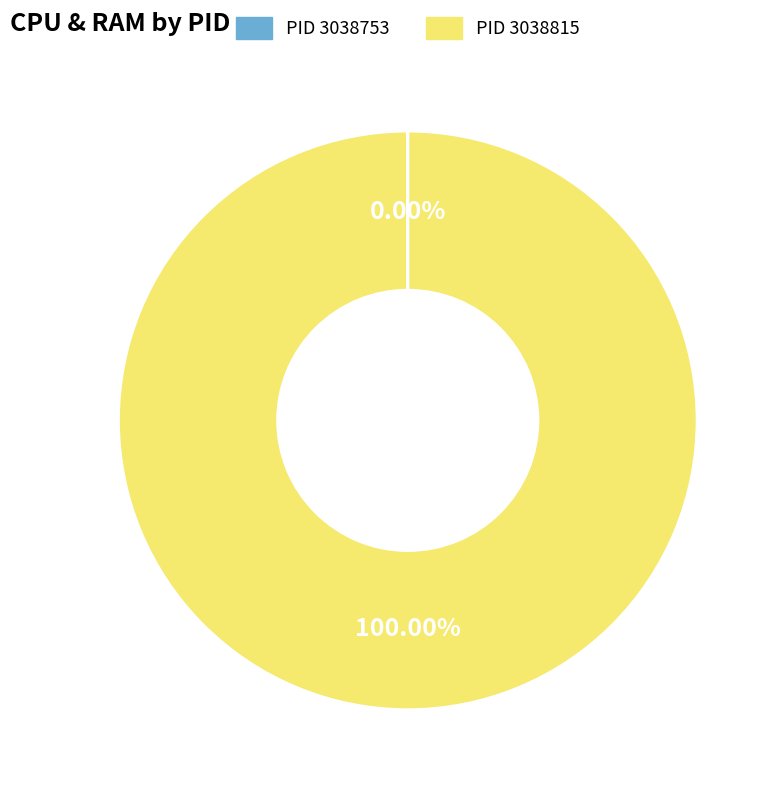

Is there a majority slice in this chart?

Yes